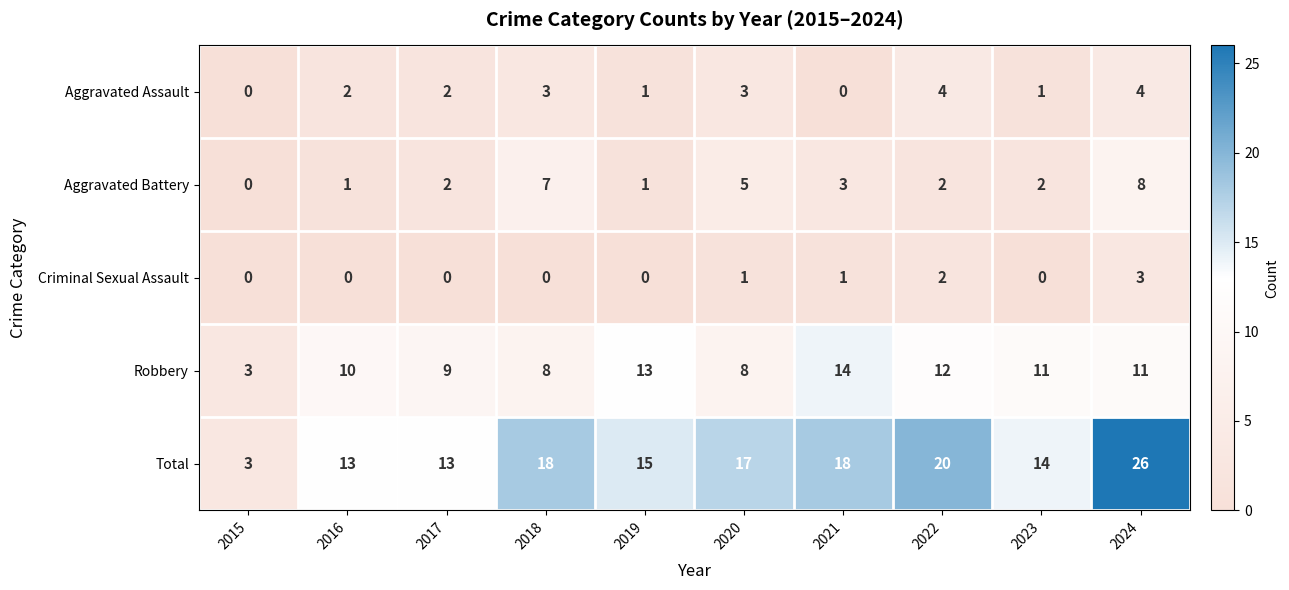

Is it true that Total equals 9 at 2017?

False